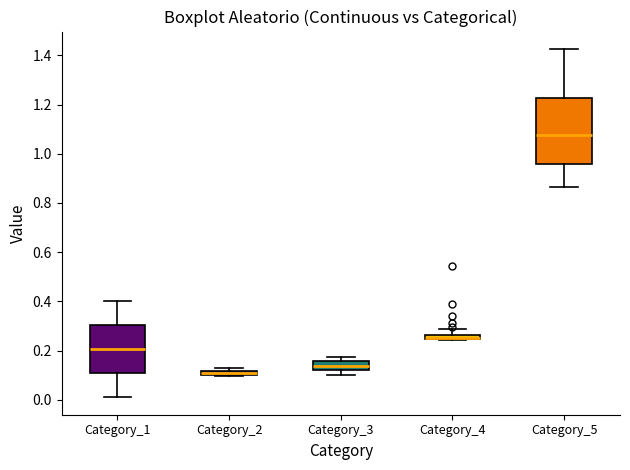

Comparing the boxes themselves (not the whiskers), which one is the tallest?

Category_5